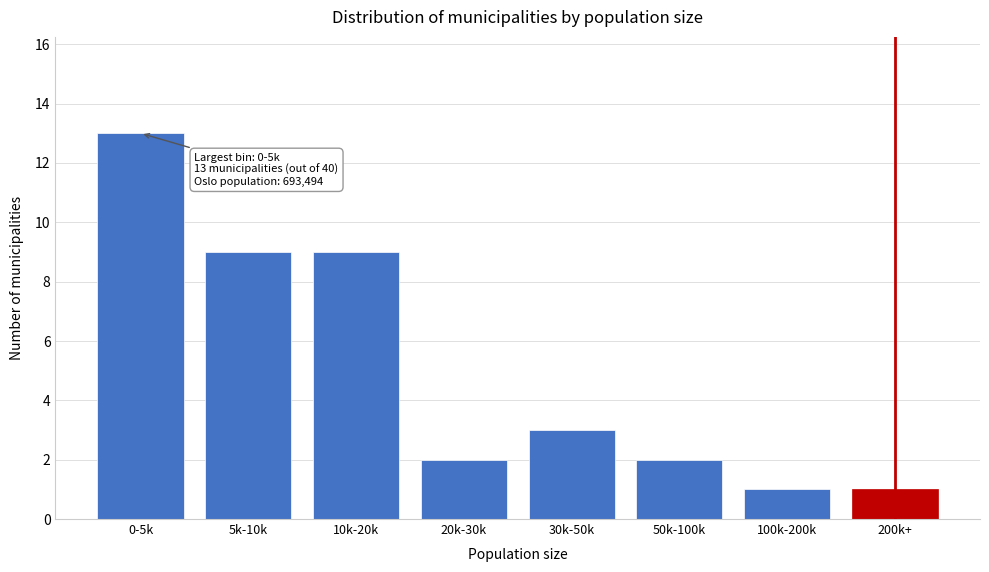

Reading left to right, what are all the values shown in this chart?

0-5k=13	5k-10k=9	10k-20k=9	20k-30k=2	30k-50k=3	50k-100k=2	100k-200k=1	200k+=1